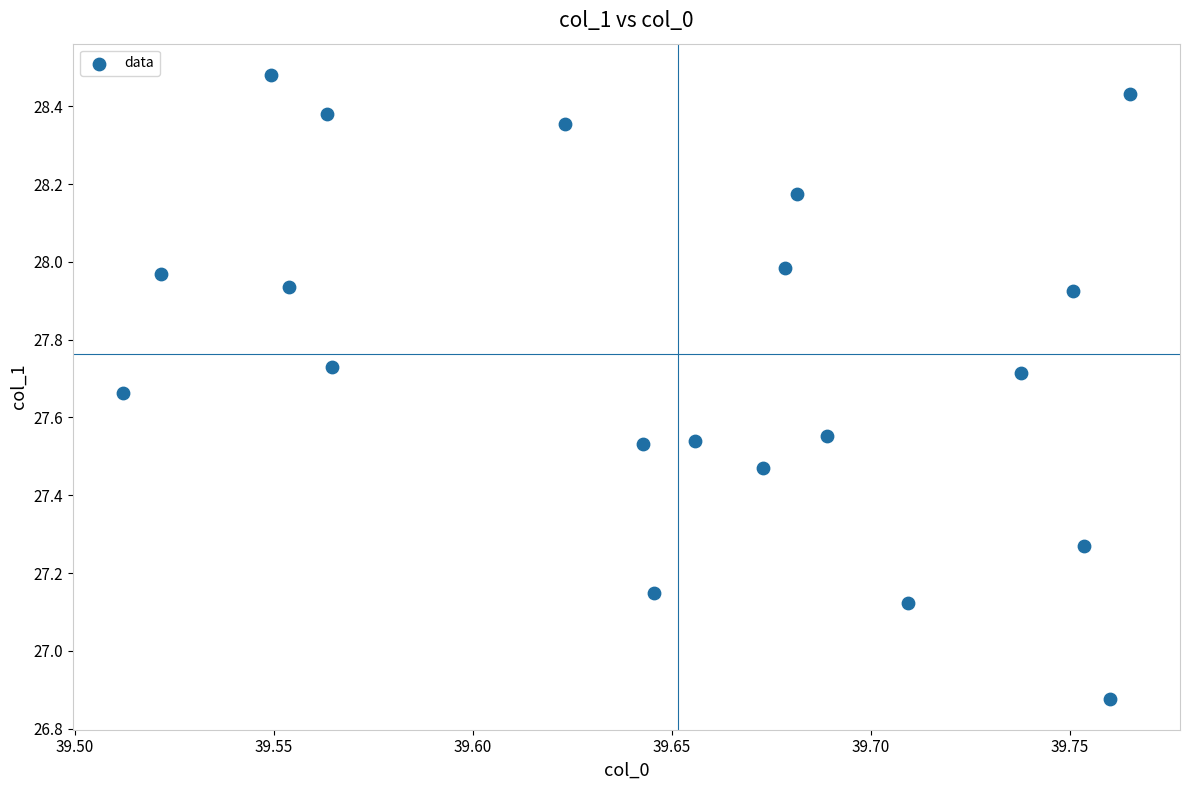

What is the range of Y values (max minus min)?

1.6